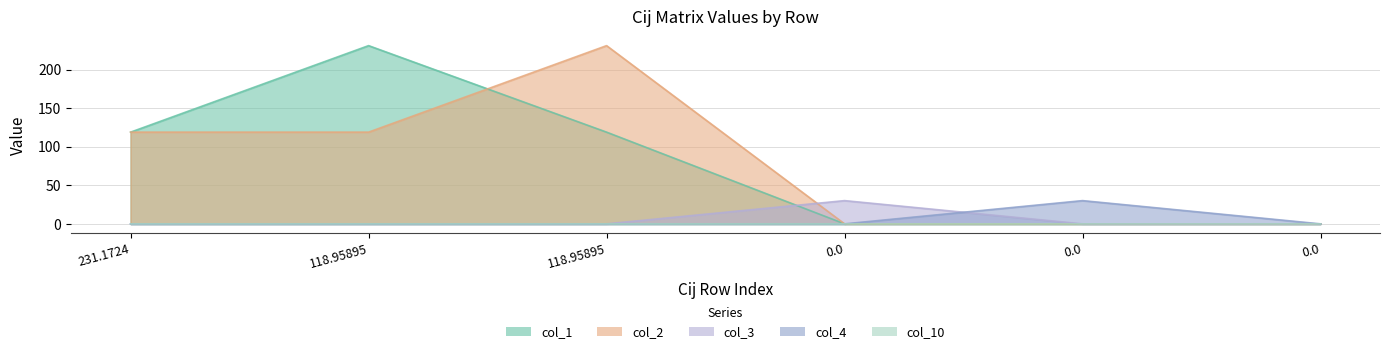

At 118.95895, list the series in order from largest to smallest.

col_1, col_2, col_3, col_4, col_10